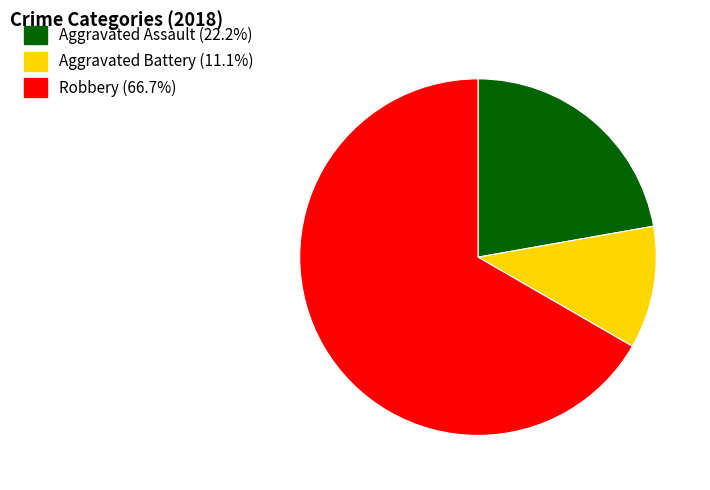

Is there a majority slice in this chart?

Yes